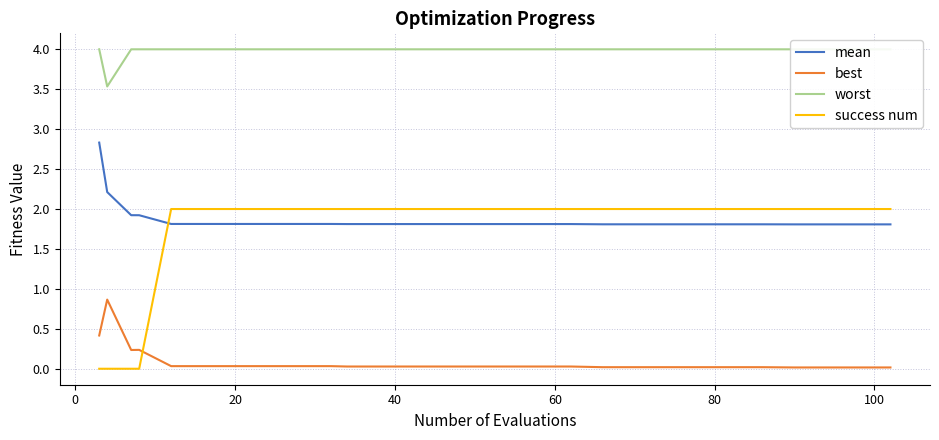

Count the number of data series in this chart.

4